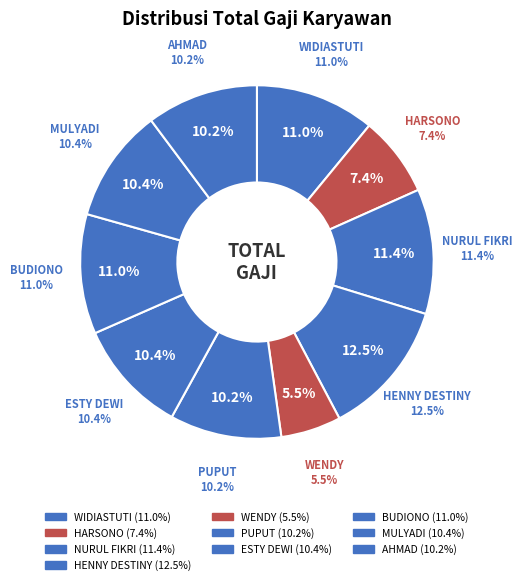

What is the total percentage of BUDIONO and ESTY DEWI?

21.4%